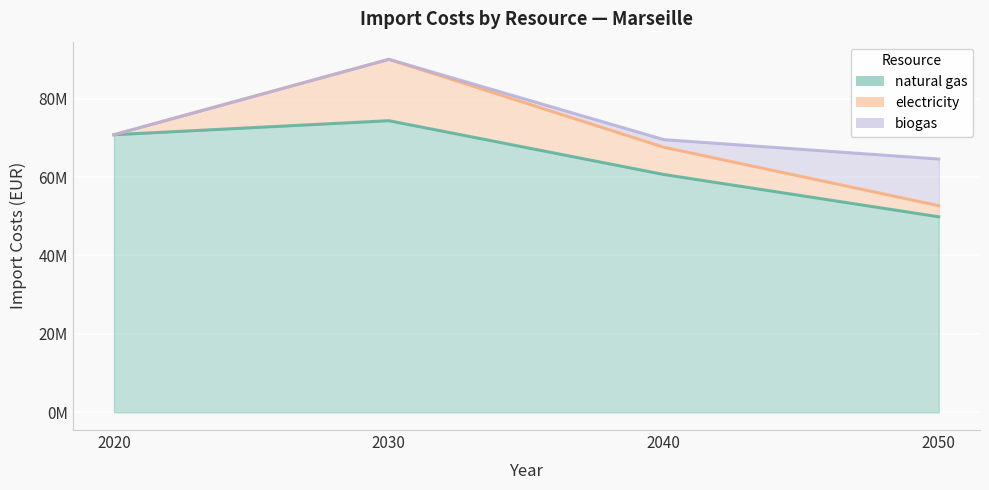

Where do electricity and biogas first cross each other?

2040 and 2050